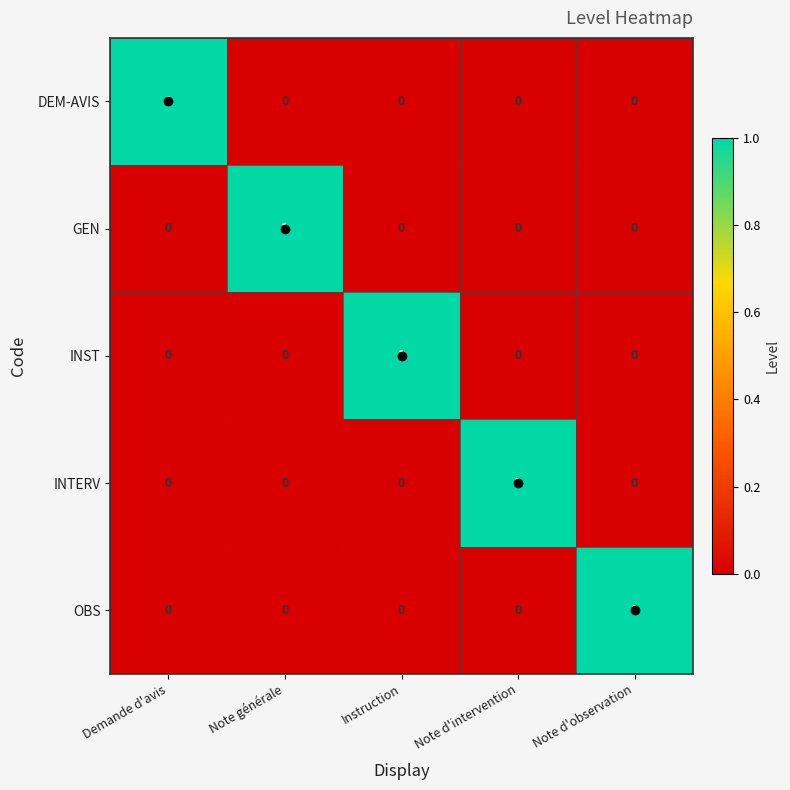

How many data points does each series have?

5